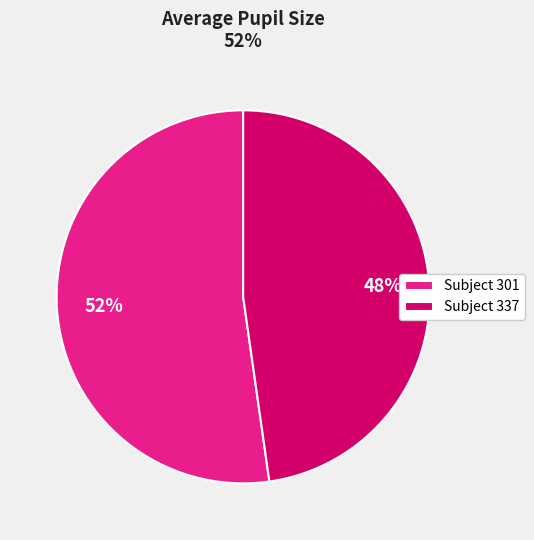

Rank the categories by value from highest to lowest.

Subject 301, Subject 337